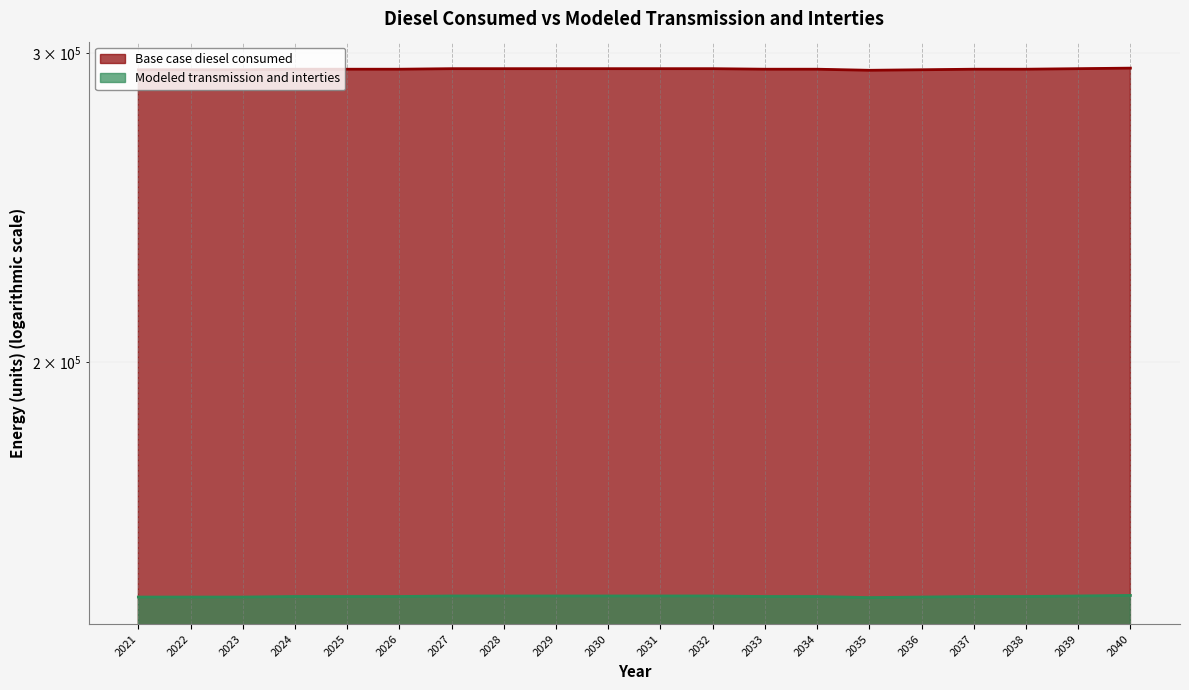

What are all the series names shown in the legend?

Base case diesel consumed, Modeled transmission and interties